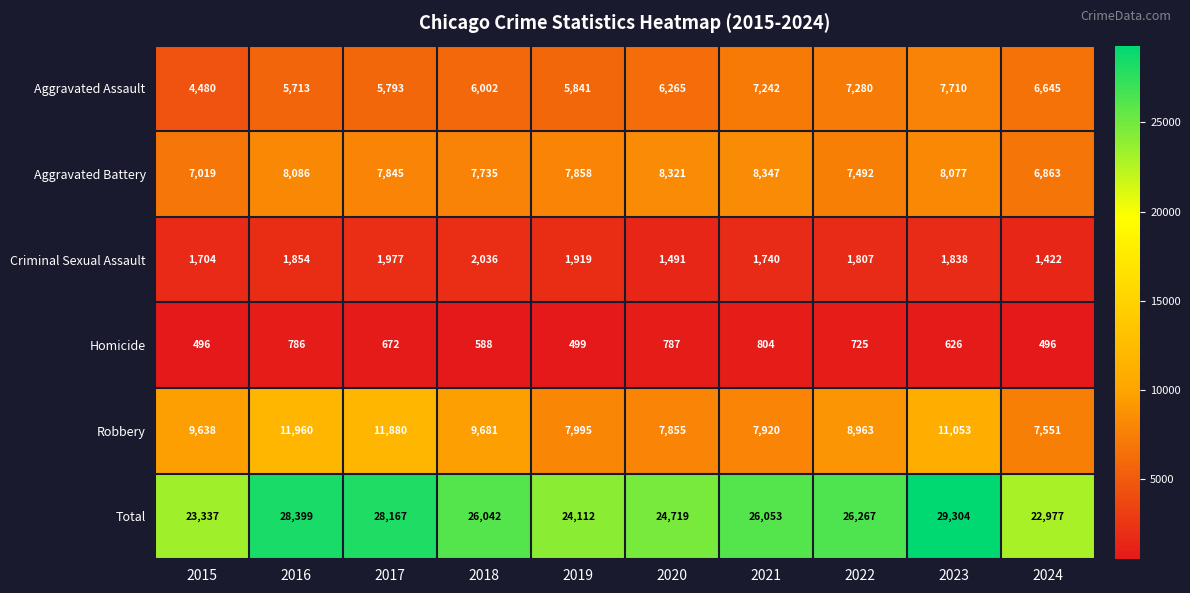

List the series in order of their peak value, highest first.

Total, Robbery, Aggravated Battery, Aggravated Assault, Criminal Sexual Assault, Homicide